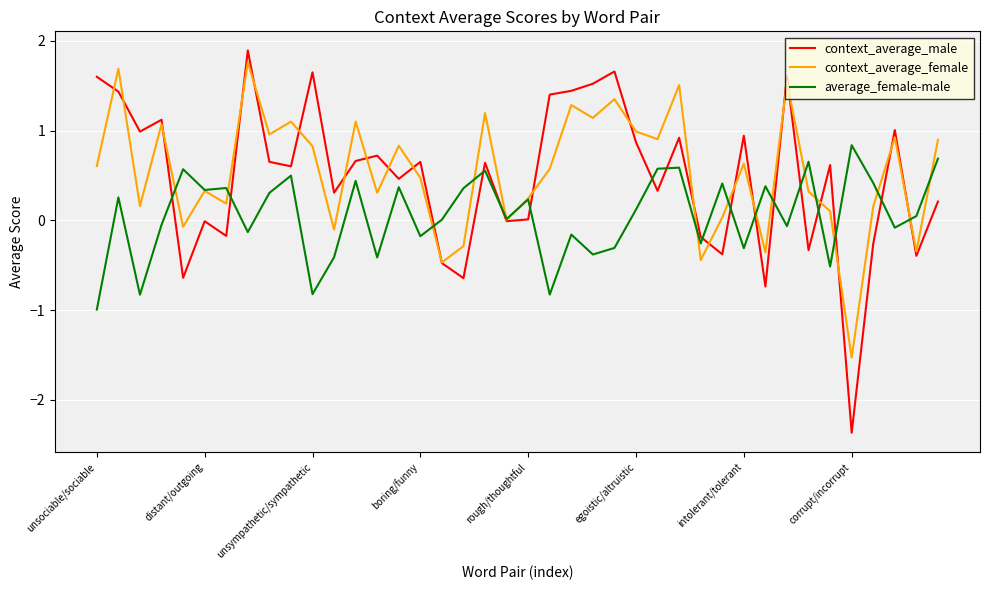

What is the greatest value displayed?

1.9